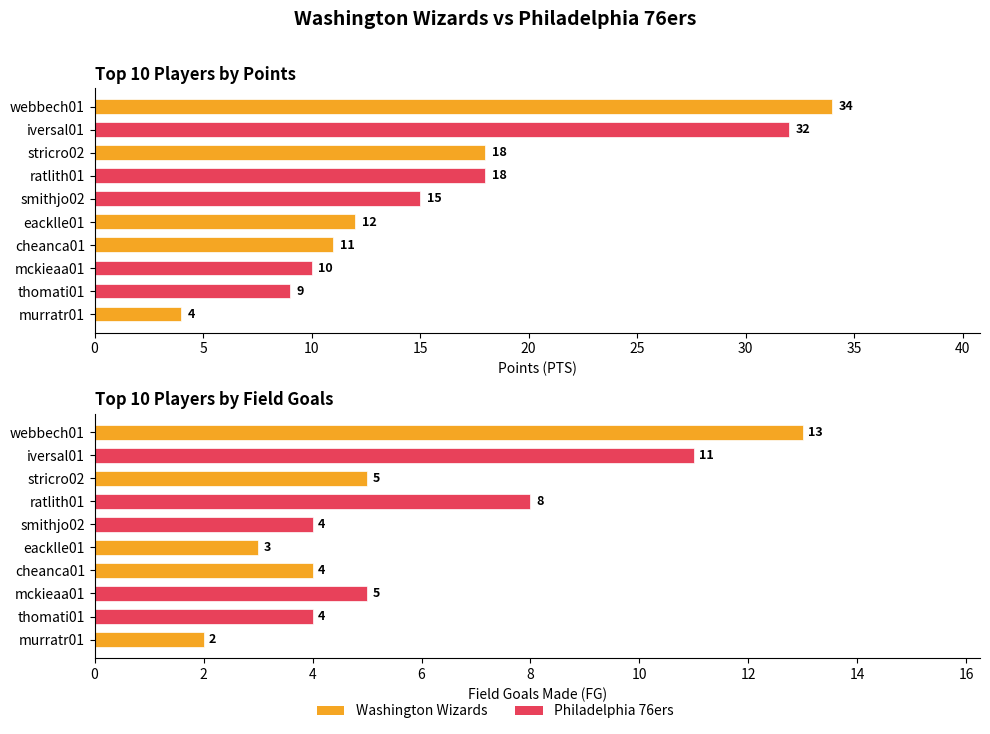

List the series in order of their peak value, highest first.

PTS, FG